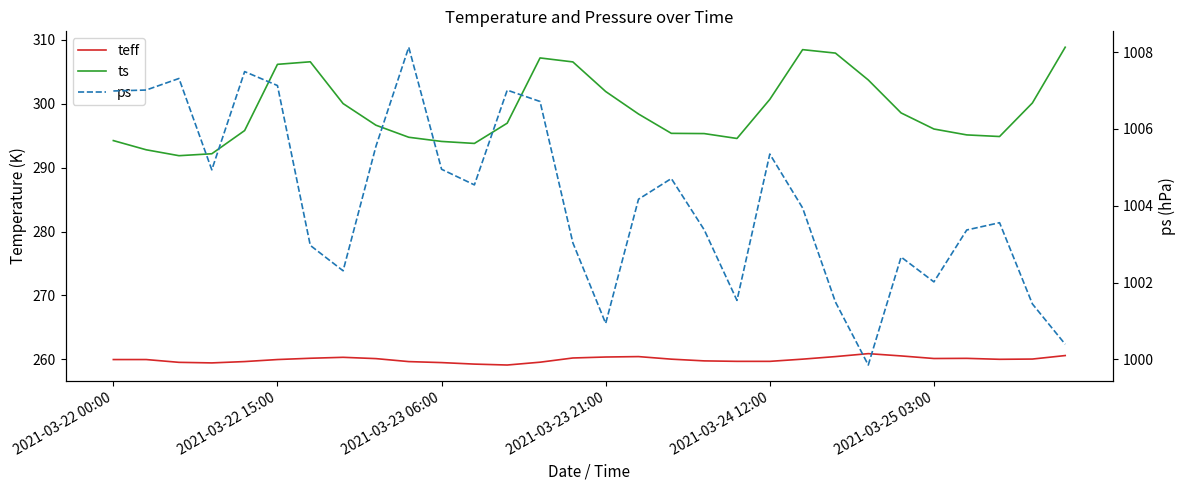

What is the difference between the maximum and minimum values in the ts series?

17.0